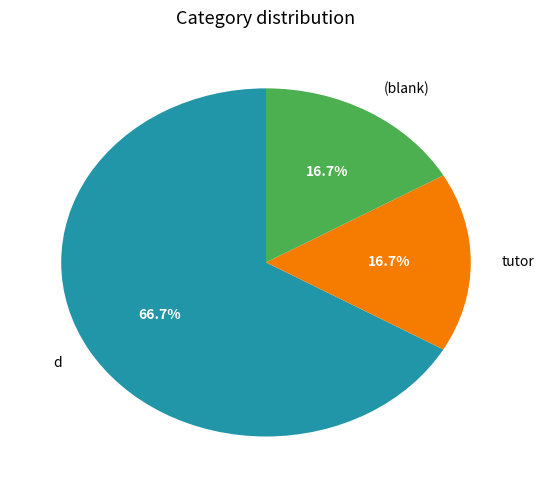

Count the number of slices in the pie.

3